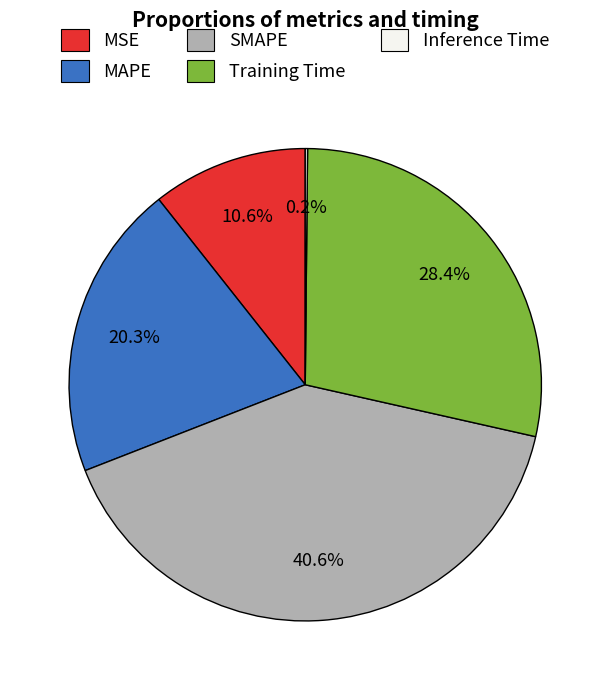

To the nearest percent, what percentage of the pie is MAPE?

20%